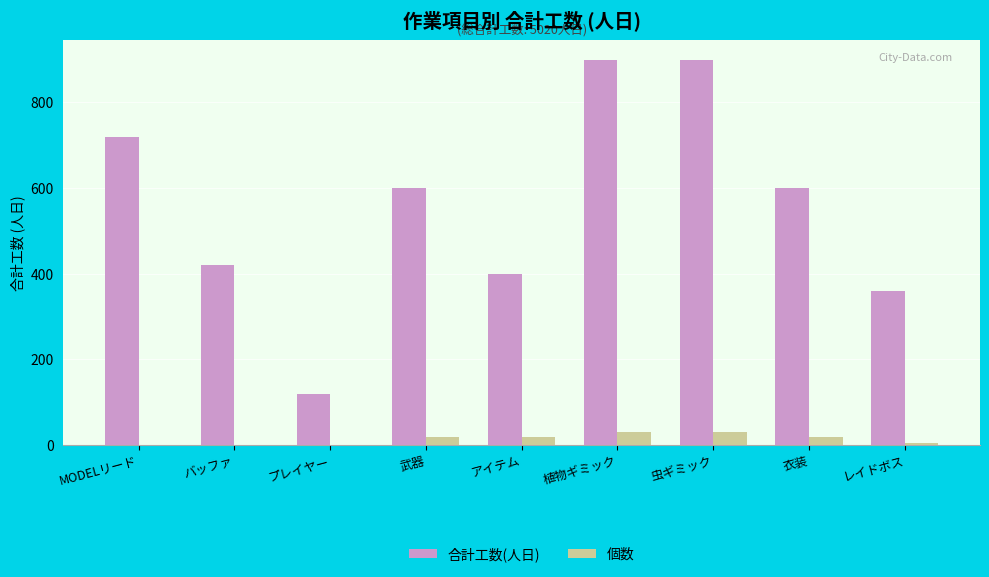

What is the spread (max minus min) of values at レイドボス?

354